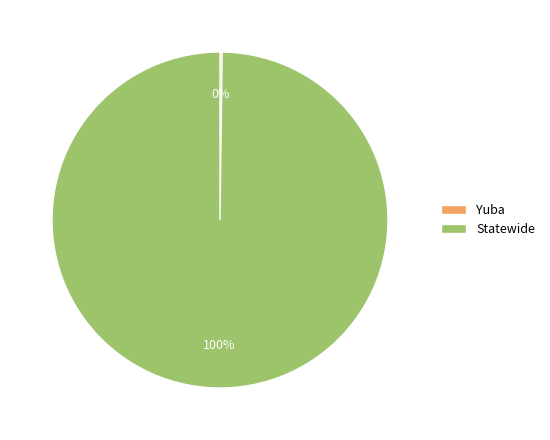

Is it true that Statewide is 85% of the pie?

False